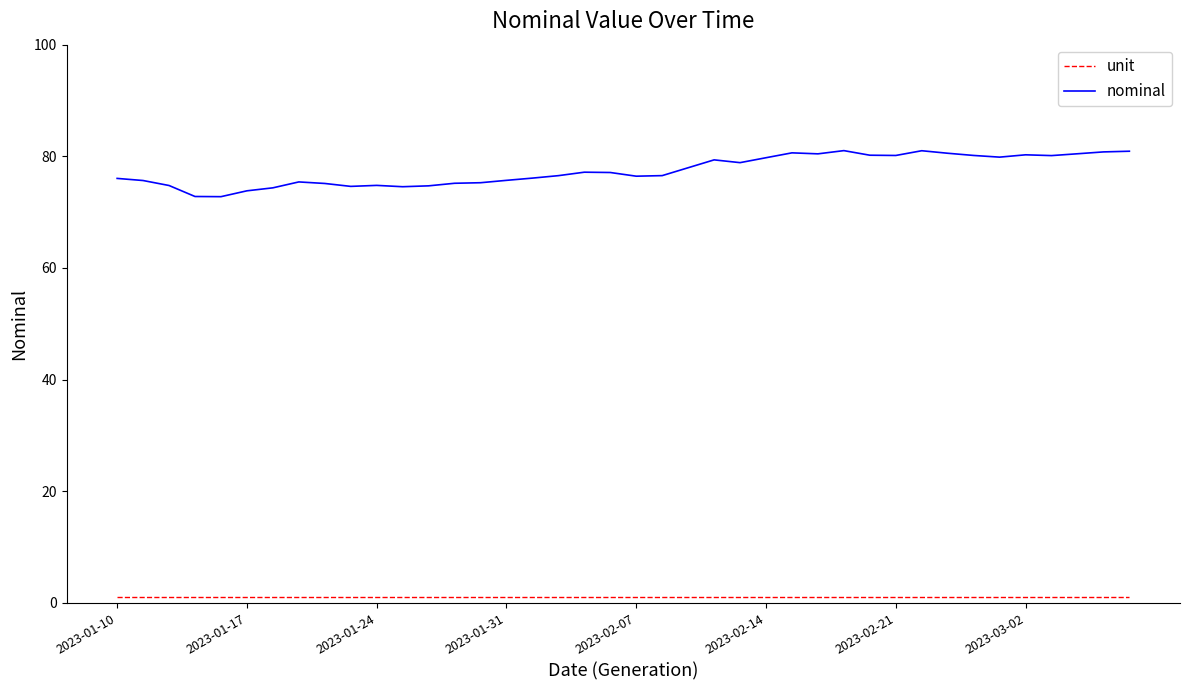

Which series has the largest range (max minus min)?

nominal